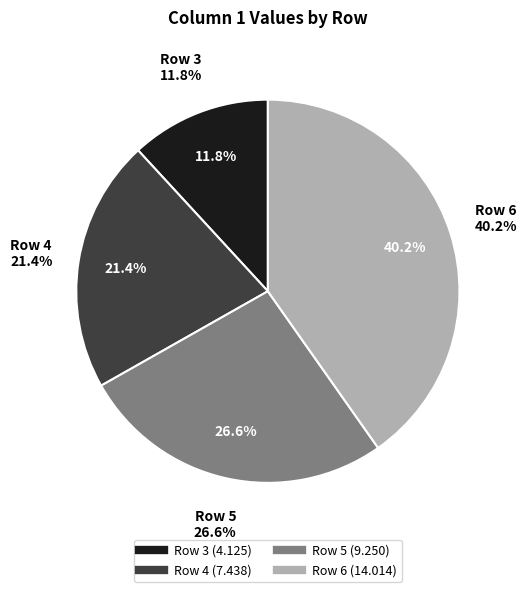

What portion of the pie excludes 3?

88.2%